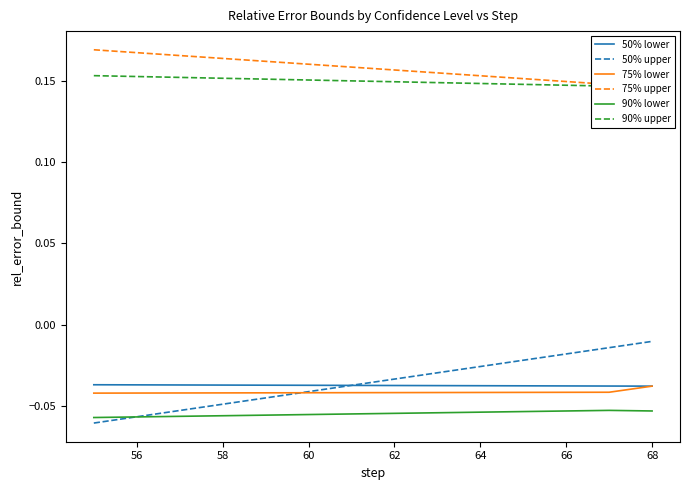

Which series has the widest spread of values?

50% upper